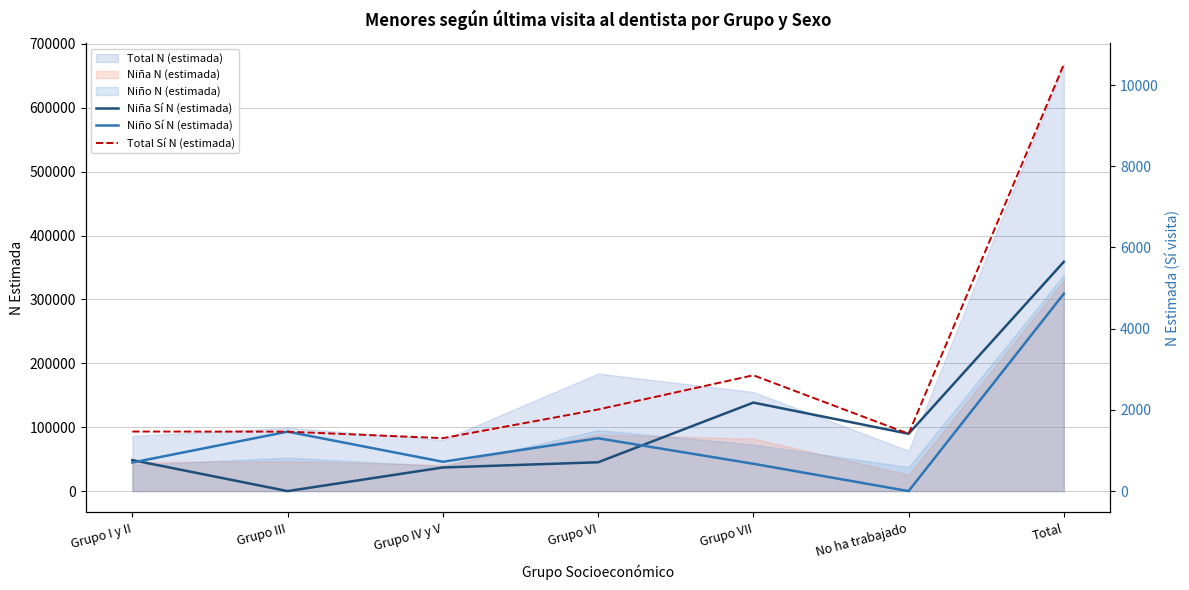

Reading left to right, transcribe all the data shown in this chart.

Niña Sí N (estimada): 764	0	582	710	2180	1412	5648
Niño Sí N (estimada): 703	1464	722	1301	673	0	4862
Total Sí N (estimada): 1467	1464	1304	2010	2853	1412	10511